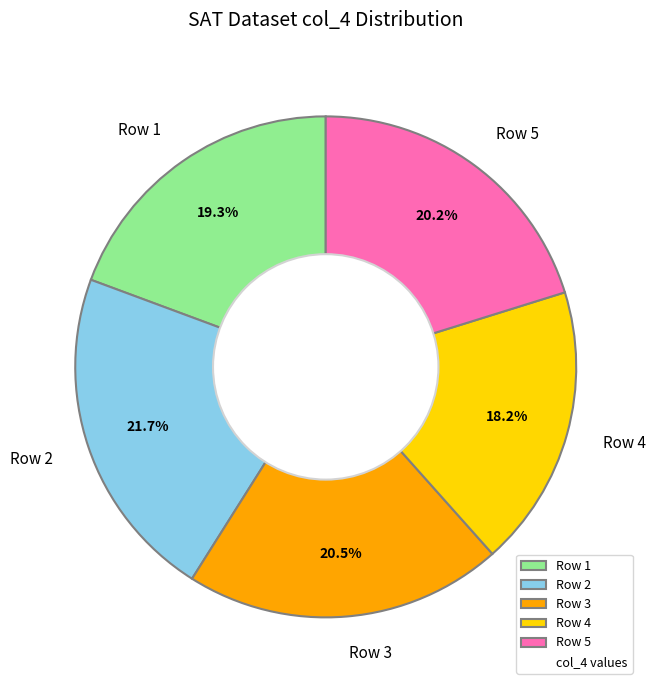

How many slices are in this pie chart?

5